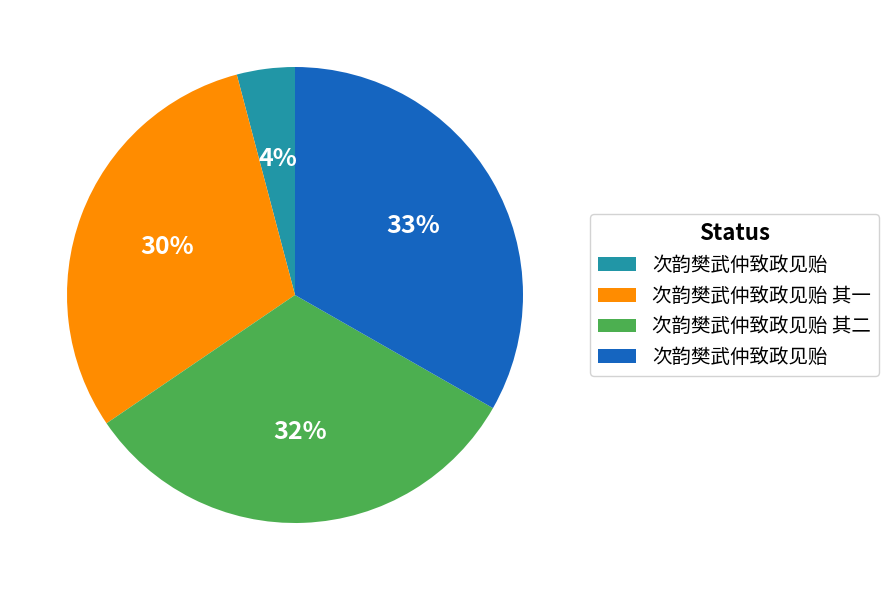

Does any single category account for the majority?

No